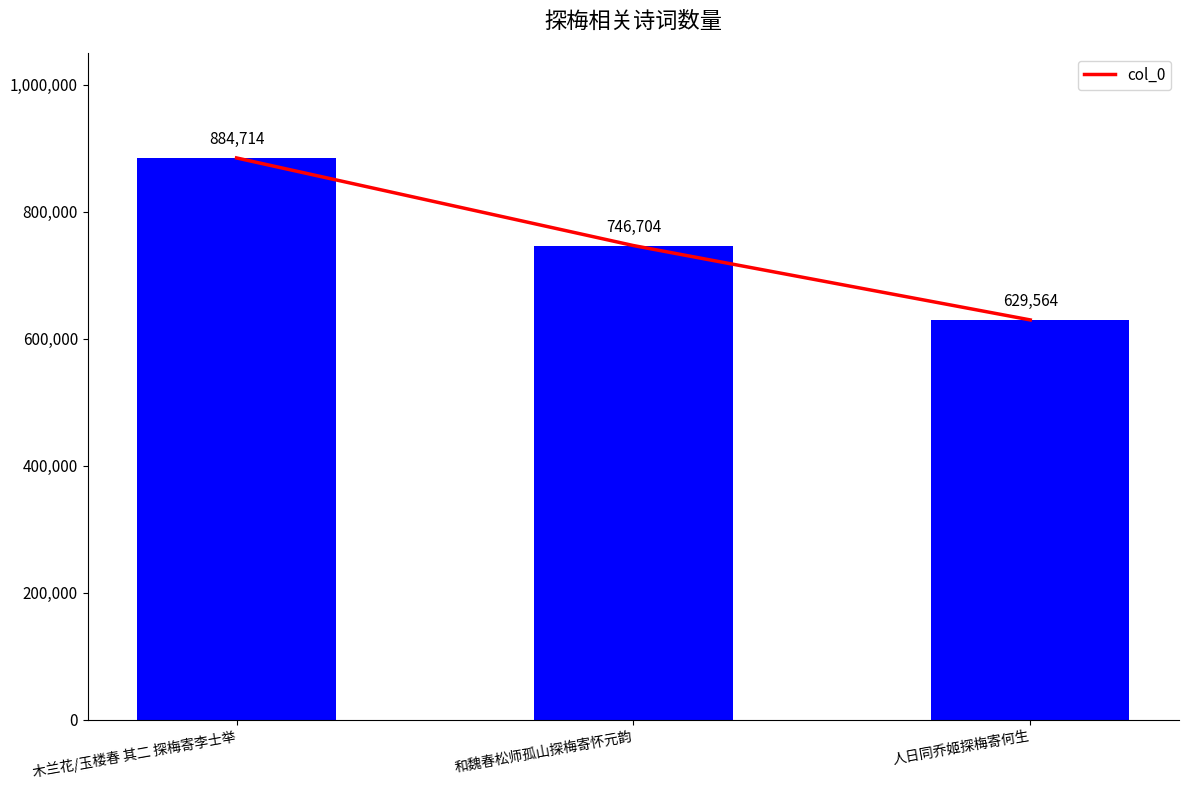

Reading left to right, transcribe all the data shown in this chart.

884714	746704	629564